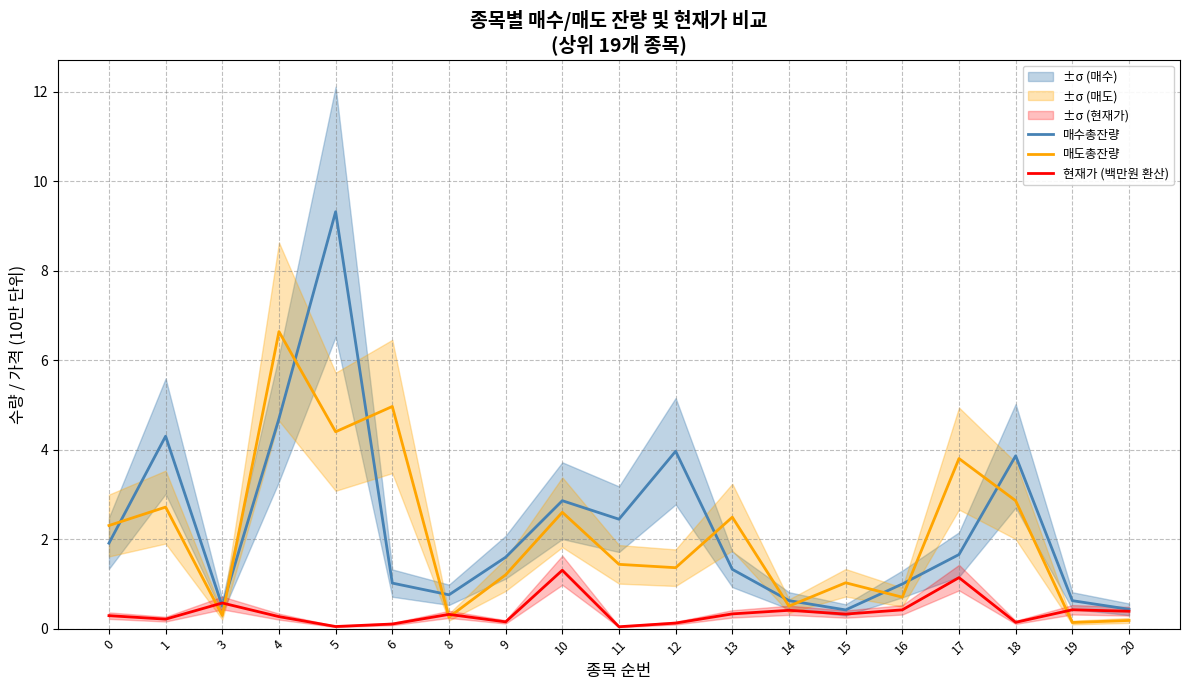

At which category does 매도총잔량 reach its first local peak?

1